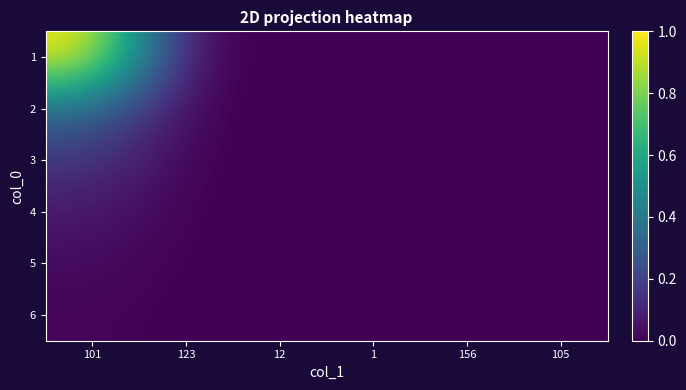

Between 1 and 12, which is larger?

1